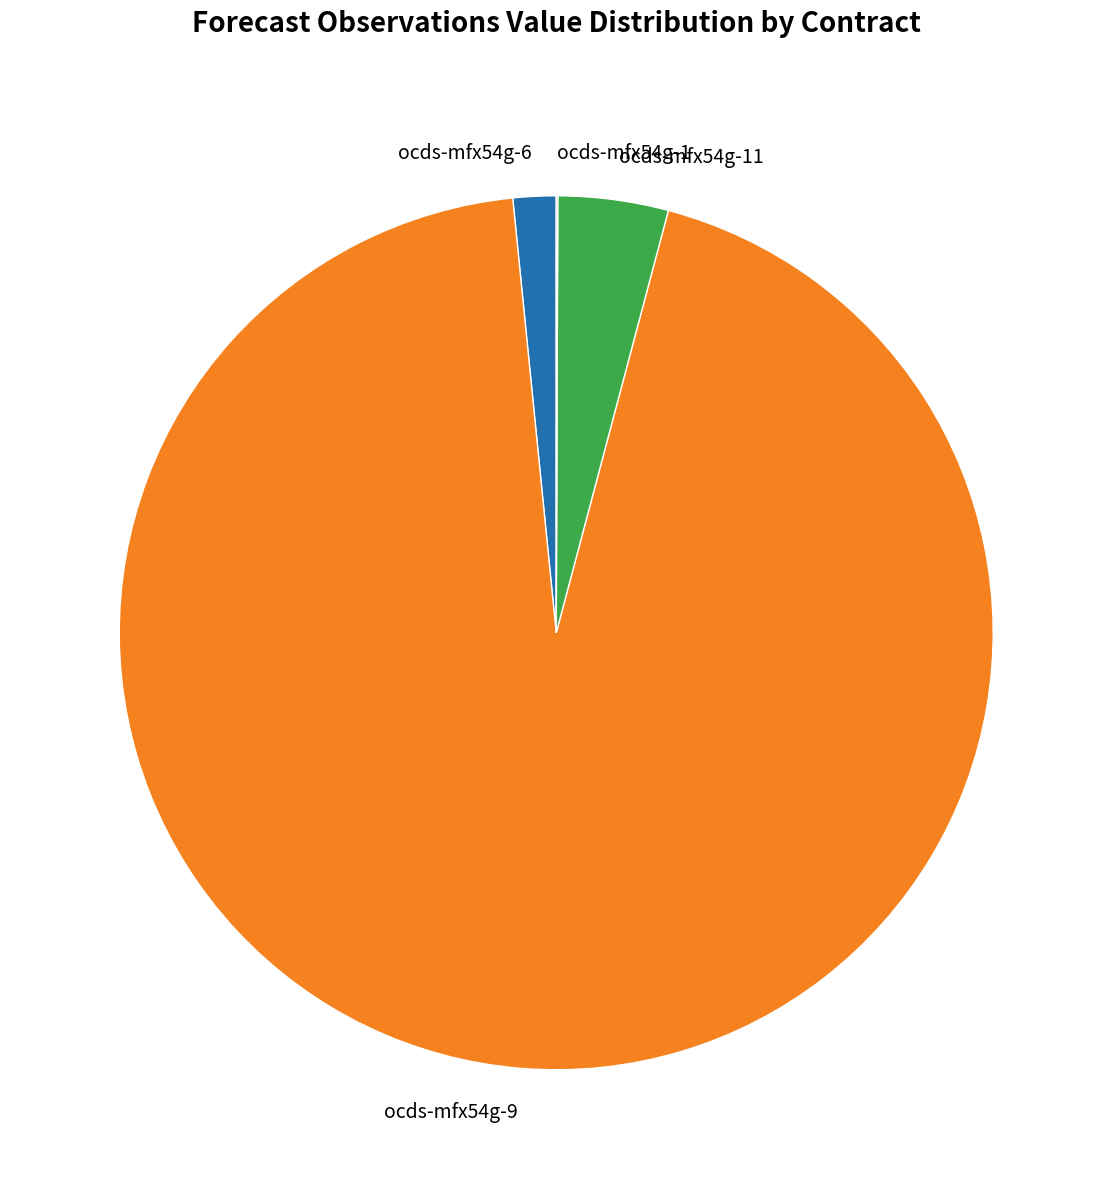

True or false: ocds-mfx54g-9 accounts for 99% of the total.

False